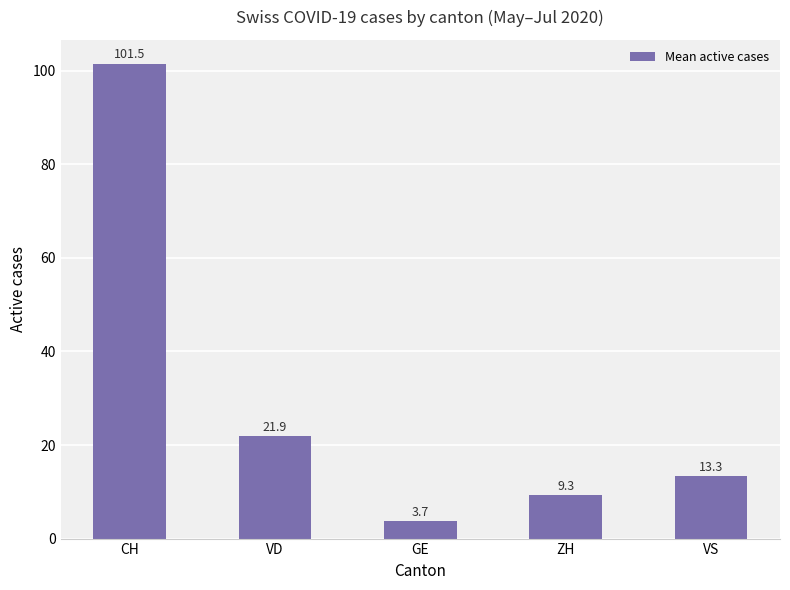

What is the label of the 1st bar from the left?

CH